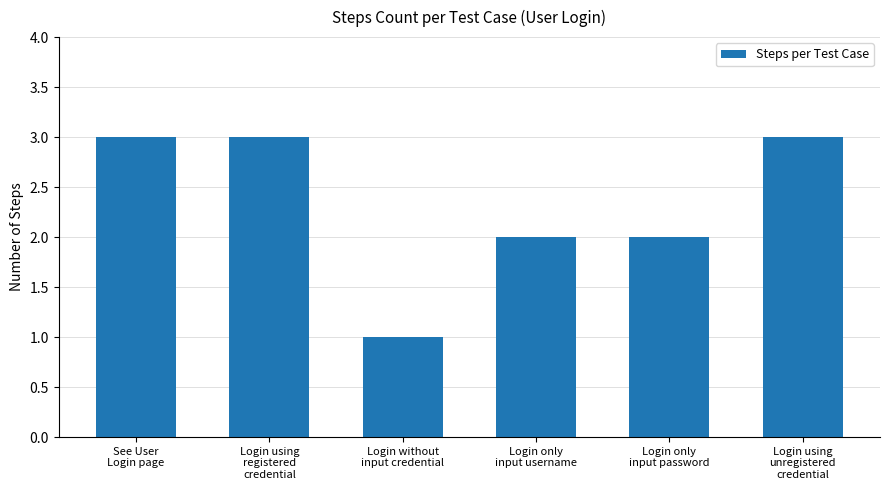

What is the label of the 5th bar from the right?

Login using
registered
credential